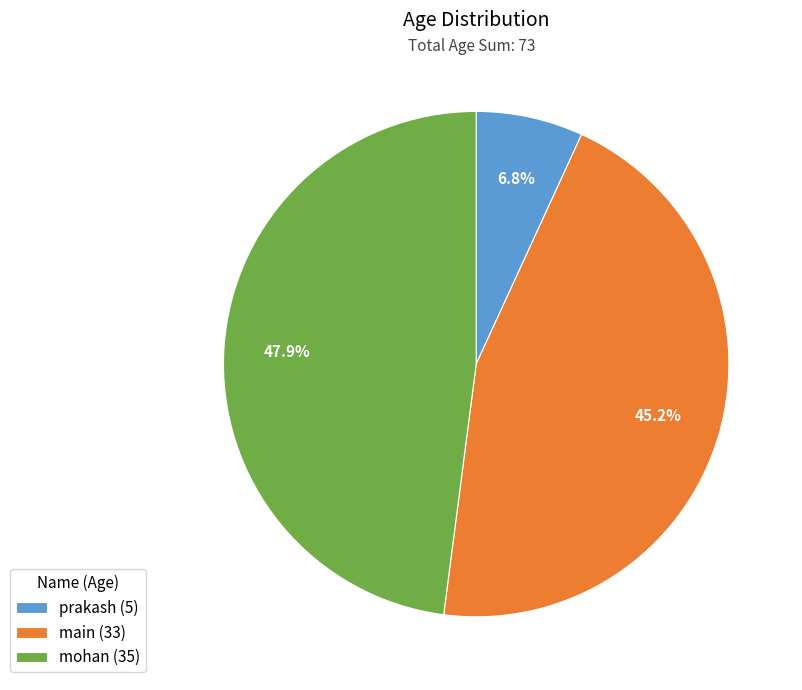

Which category has the biggest portion of the pie?

mohan